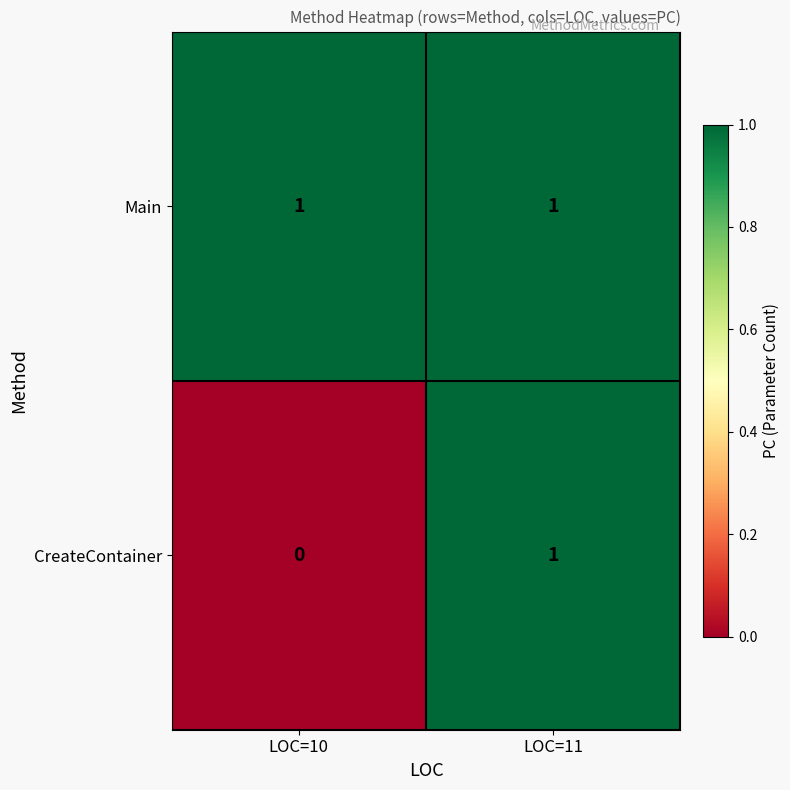

List the series in order of their overall mean, lowest first.

CreateContainer, Main